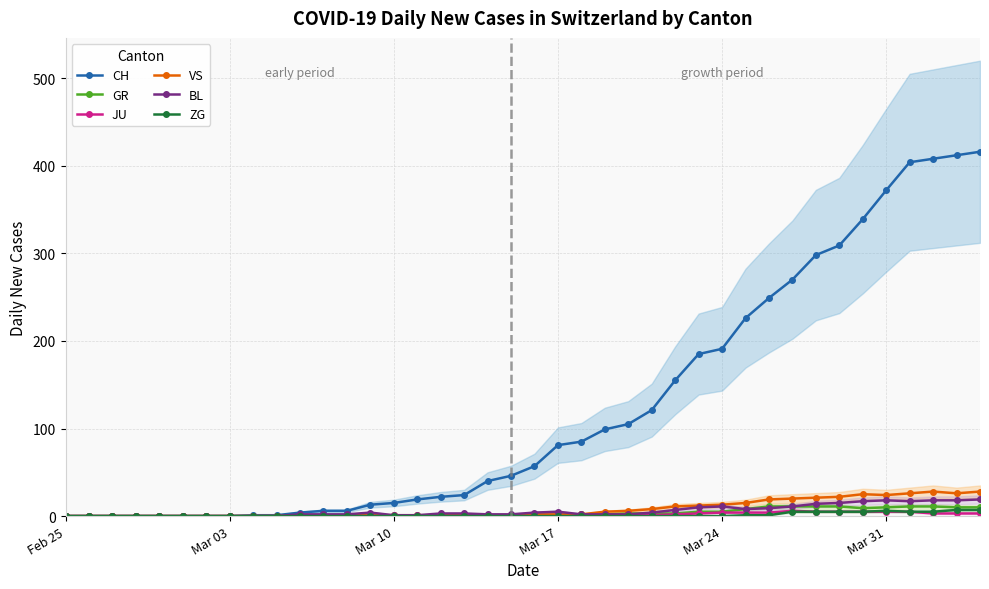

What is the difference between the maximum and second lowest values in the CH series?

416